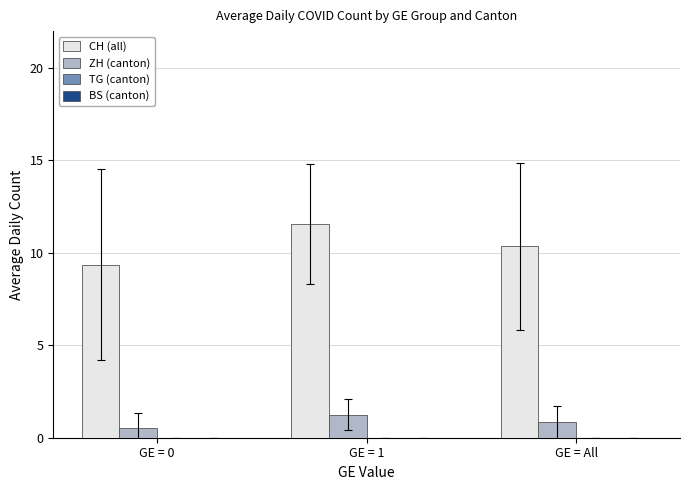

Which series has the largest total across all categories?

CH (all)